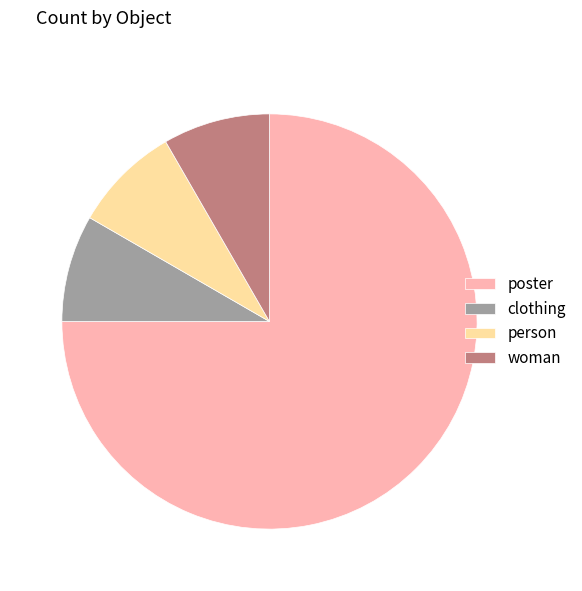

How many segments does this pie chart have?

4